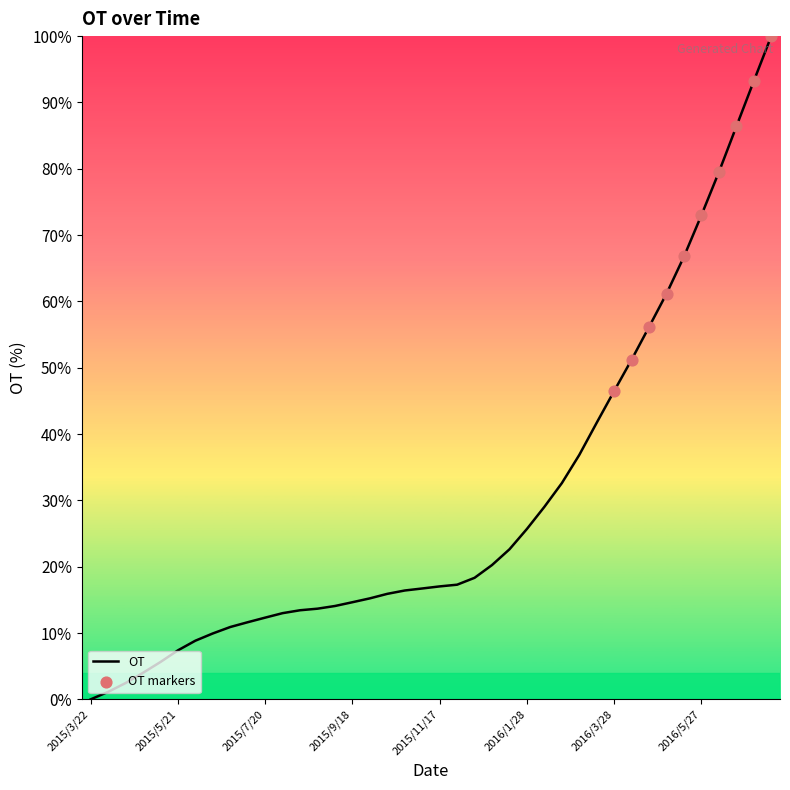

What is the difference between the maximum and minimum values?

100.0